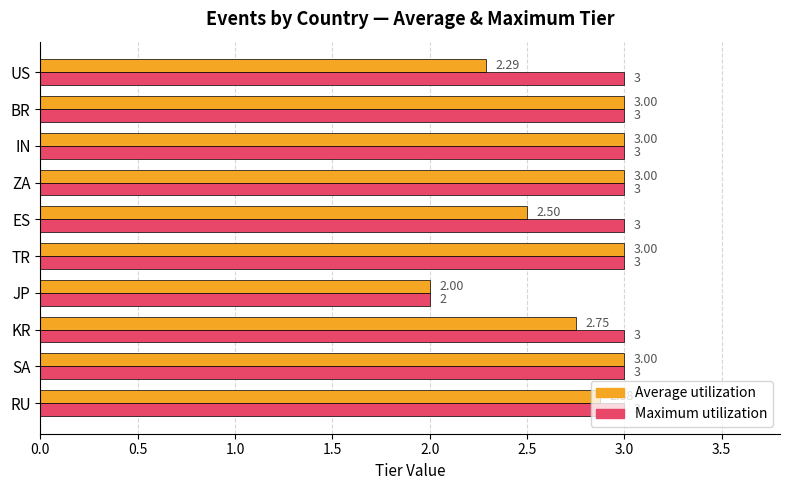

What are all the series names shown in the legend?

Average utilization, Maximum utilization